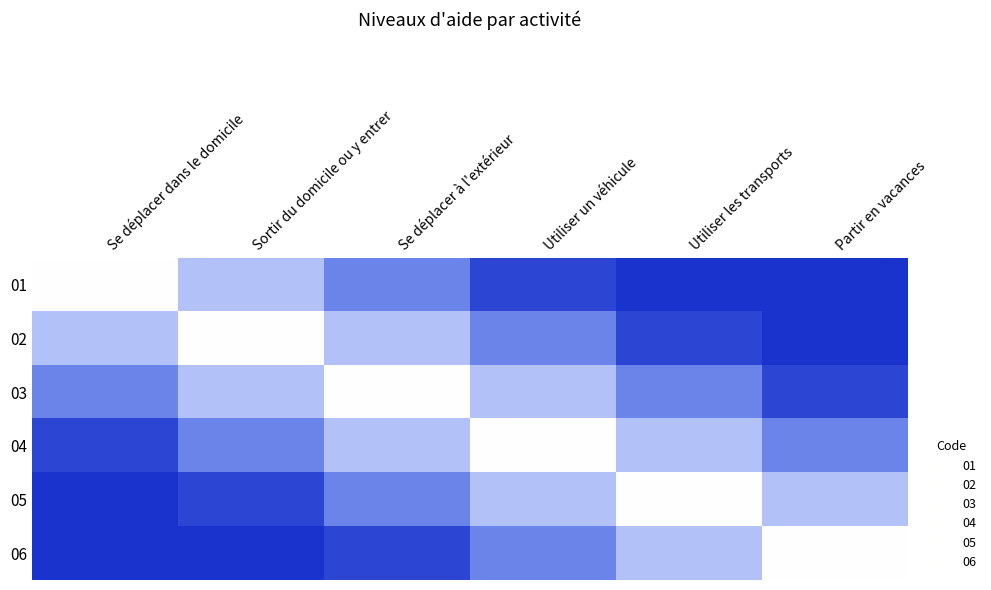

Reading right to left, transcribe all the data shown in this chart.

01: Partir en vacances=0.0	Utiliser les transports=0.0	Utiliser un véhicule=0.1	Se déplacer à l'extérieur=0.4	Sortir du domicile ou y entrer=0.7	Se déplacer dans le domicile=1.0
02: Partir en vacances=0.0	Utiliser les transports=0.1	Utiliser un véhicule=0.4	Se déplacer à l'extérieur=0.7	Sortir du domicile ou y entrer=1.0	Se déplacer dans le domicile=0.7
03: Partir en vacances=0.1	Utiliser les transports=0.4	Utiliser un véhicule=0.7	Se déplacer à l'extérieur=1.0	Sortir du domicile ou y entrer=0.7	Se déplacer dans le domicile=0.4
04: Partir en vacances=0.4	Utiliser les transports=0.7	Utiliser un véhicule=1.0	Se déplacer à l'extérieur=0.7	Sortir du domicile ou y entrer=0.4	Se déplacer dans le domicile=0.1
05: Partir en vacances=0.7	Utiliser les transports=1.0	Utiliser un véhicule=0.7	Se déplacer à l'extérieur=0.4	Sortir du domicile ou y entrer=0.1	Se déplacer dans le domicile=0.0
06: Partir en vacances=1.0	Utiliser les transports=0.7	Utiliser un véhicule=0.4	Se déplacer à l'extérieur=0.1	Sortir du domicile ou y entrer=0.0	Se déplacer dans le domicile=0.0